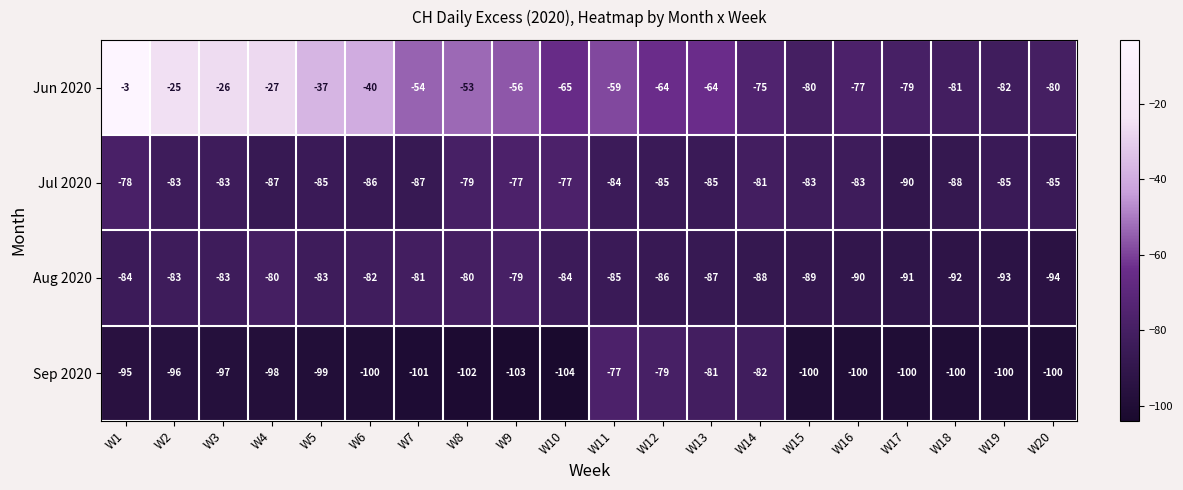

What is the smallest value displayed?

-104